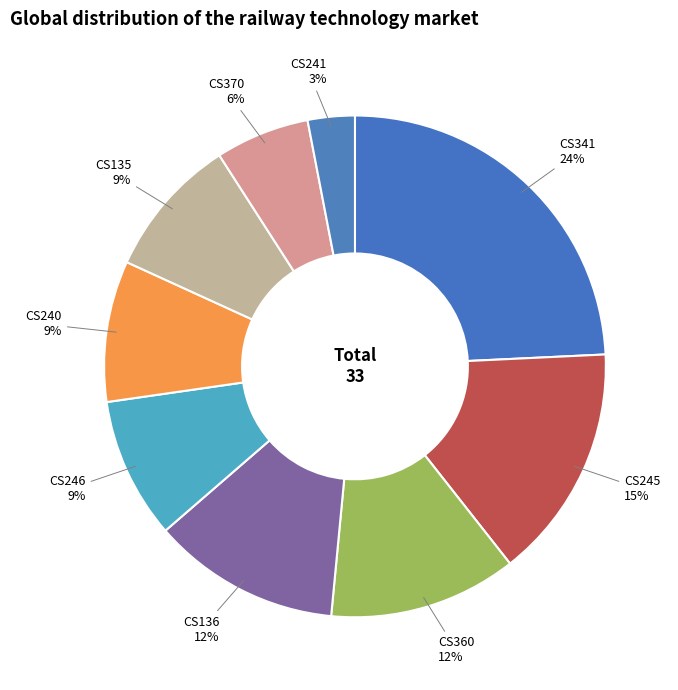

To the nearest percent, what is the average slice percentage?

11%